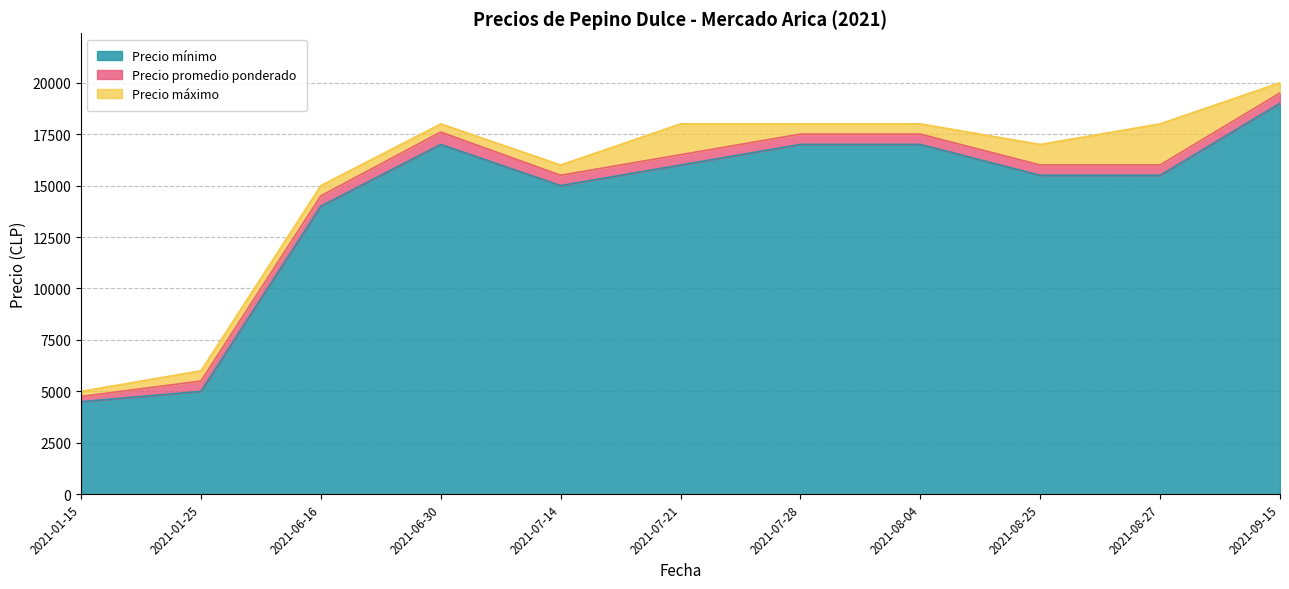

What is the sum of the Precio máximo values at 2021-07-28 and 2021-08-27?

36000